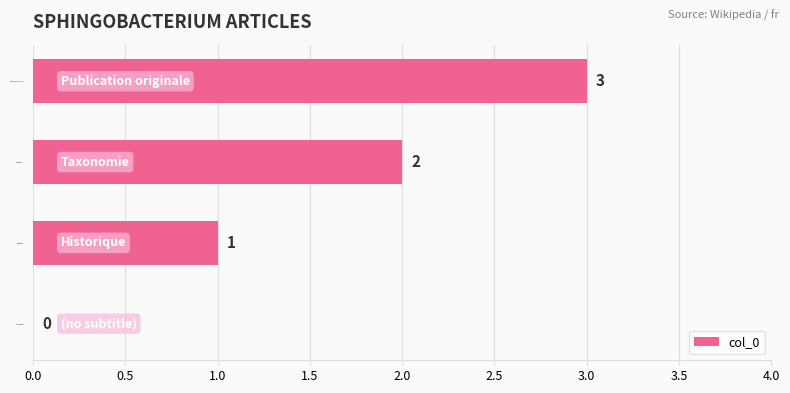

Which category has the highest value across all series?

Publication originale